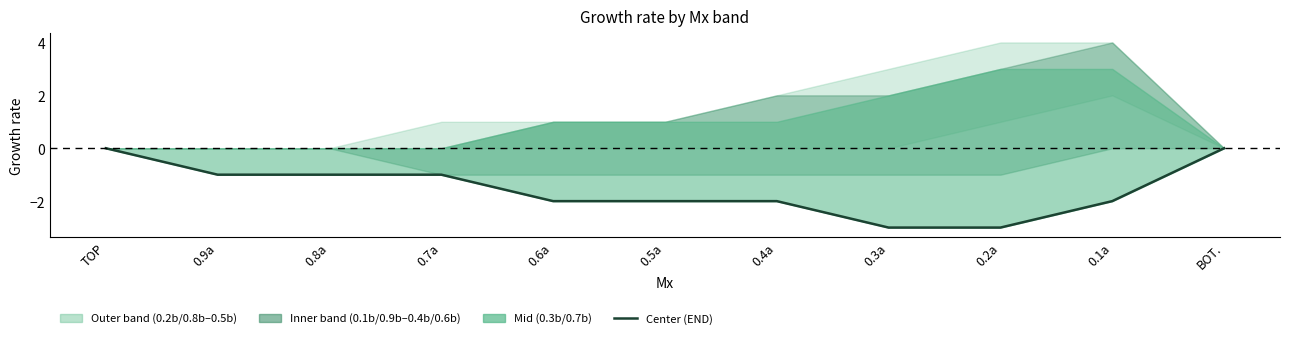

What is the change in value from 0.9a to 0.1a?

-1